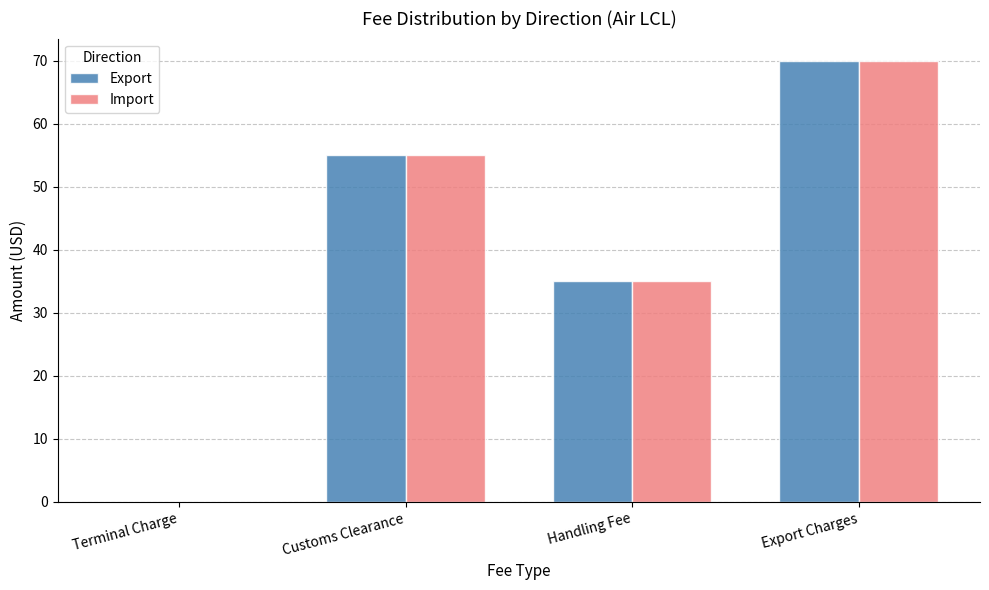

How many series are shown in this chart?

2